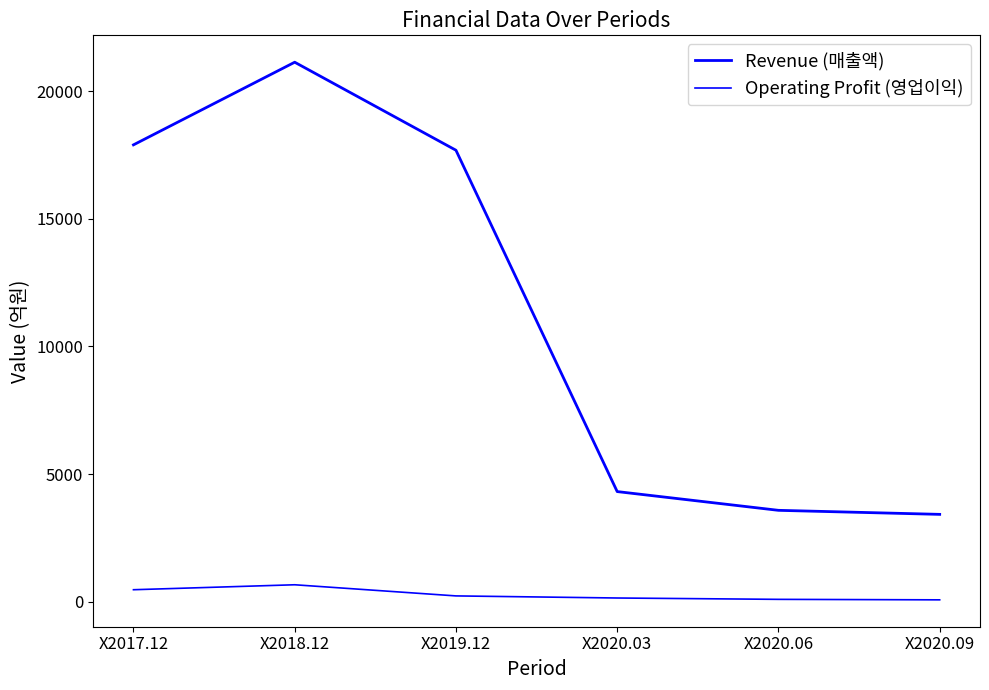

Rank the categories by Operating Profit (영업이익) value from highest to lowest.

X2018.12, X2017.12, X2019.12, X2020.03, X2020.06, X2020.09